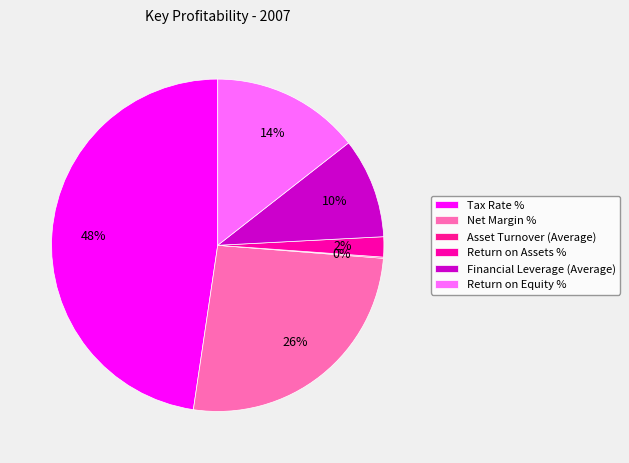

Between Return on Assets % and Tax Rate %, which is larger?

Tax Rate %